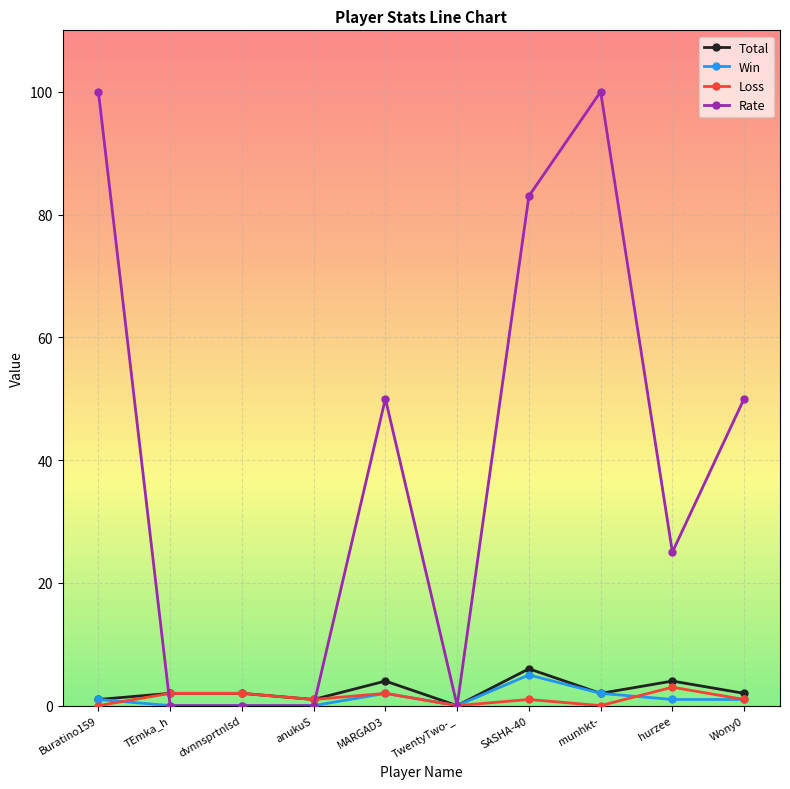

What is the highest value of the Win series?

5